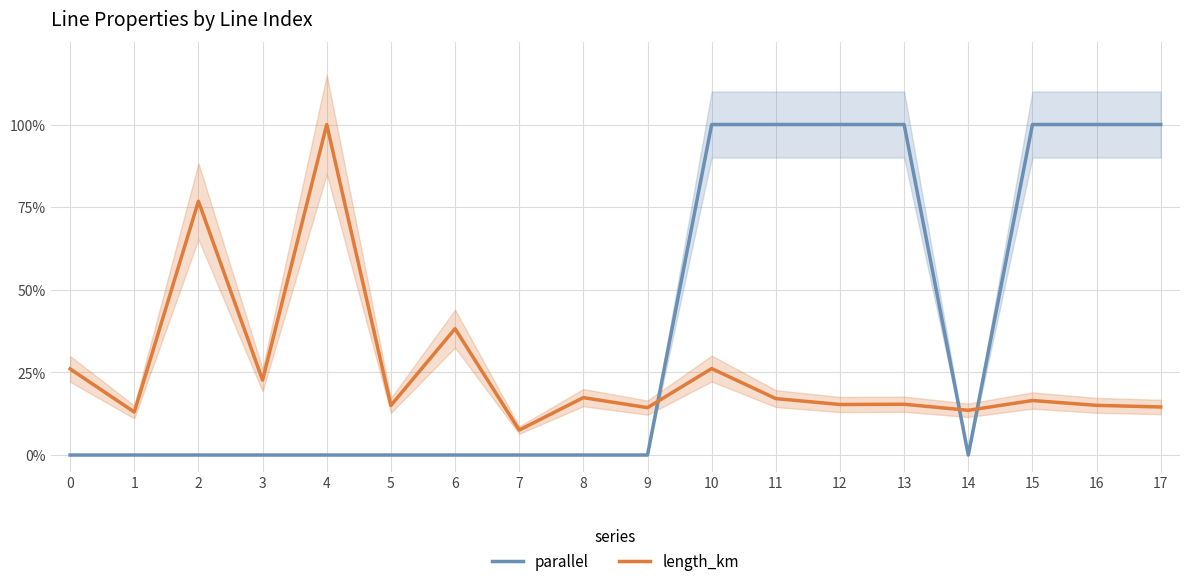

At which category does length_km reach its first local valley?

1